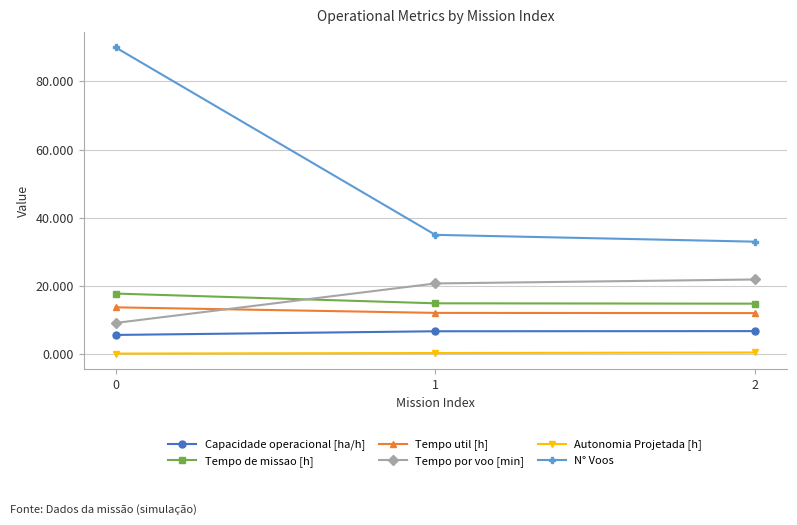

Does the chart display data point markers on the line(s)?

Yes